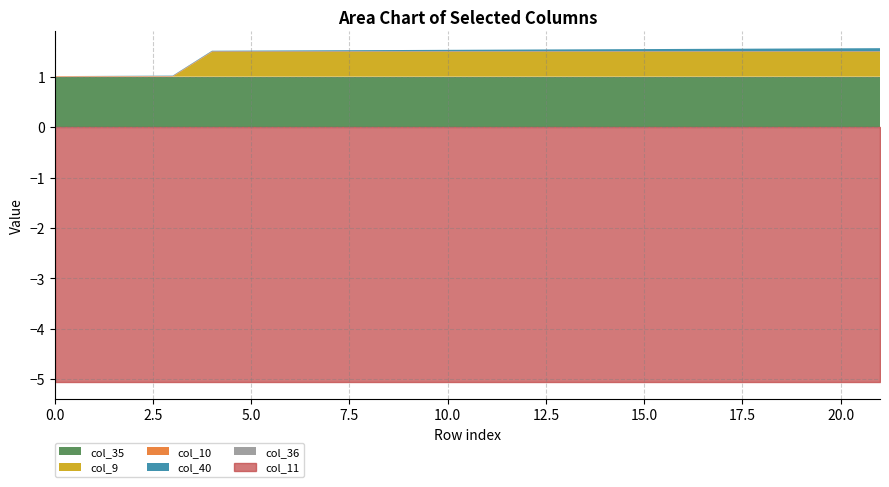

How many lines are shown in the chart?

6